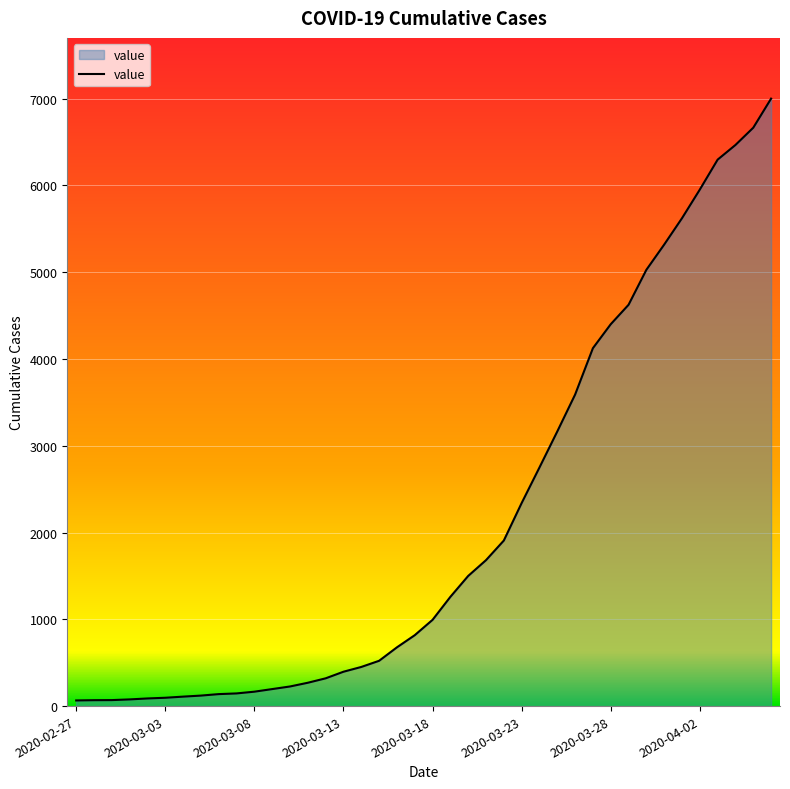

What is the difference between the maximum and minimum values?

6936